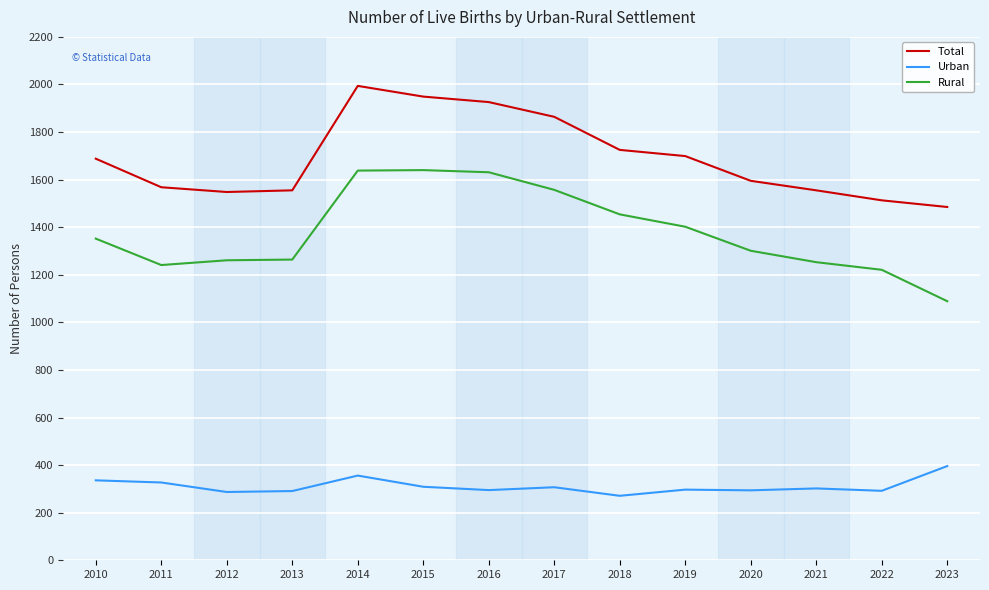

At how many categories does at least one series exceed 1020?

14